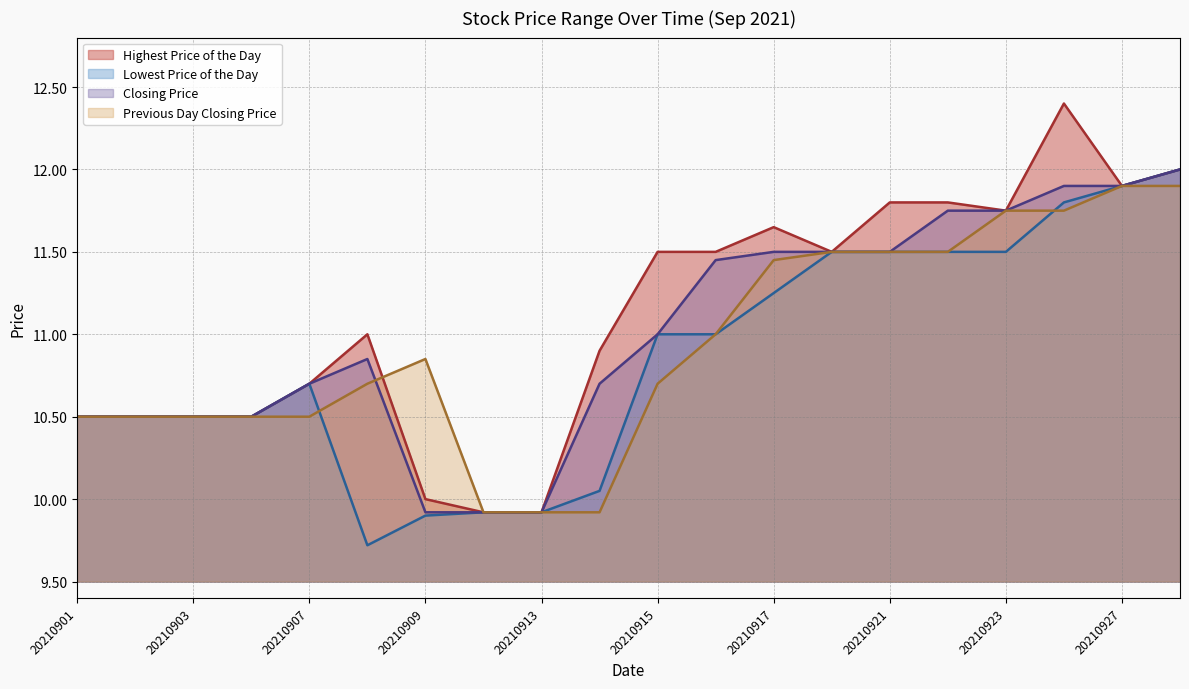

Reading left to right, list all the values displayed in this chart.

Highest Price of the Day: 10.5	10.5	10.5	10.5	10.7	11.0	10.0	9.9	9.9	10.9	11.5	11.5	11.7	11.5	11.8	11.8	11.8	12.4	11.9	12.0
Lowest Price of the Day: 10.5	10.5	10.5	10.5	10.7	9.7	9.9	9.9	9.9	10.1	11.0	11.0	11.2	11.5	11.5	11.5	11.5	11.8	11.9	12.0
Closing Price: 10.5	10.5	10.5	10.5	10.7	10.8	9.9	9.9	9.9	10.7	11.0	11.4	11.5	11.5	11.5	11.8	11.8	11.9	11.9	12.0
Previous Day Closing Price: 10.5	10.5	10.5	10.5	10.5	10.7	10.8	9.9	9.9	9.9	10.7	11.0	11.4	11.5	11.5	11.5	11.8	11.8	11.9	11.9